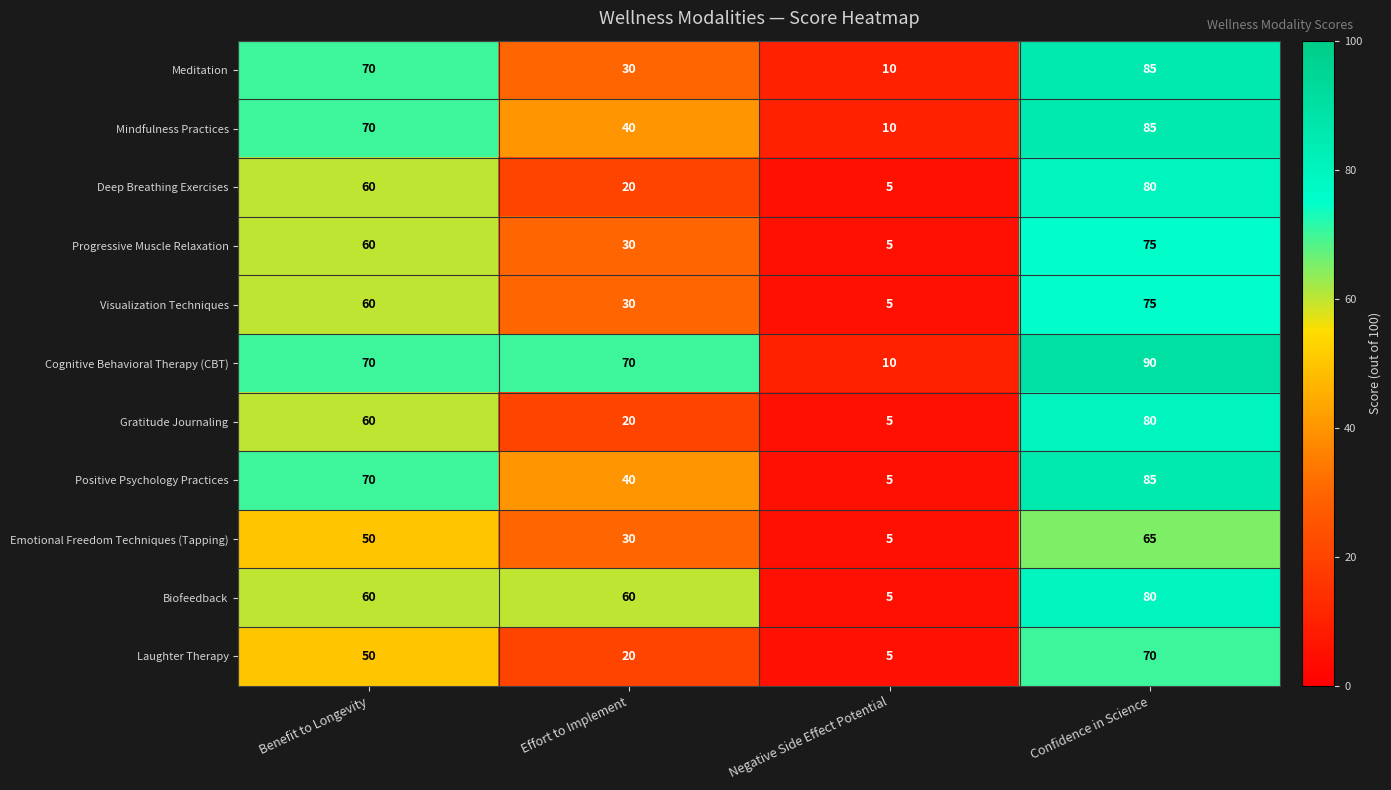

What value does the Mindfulness Practices series have at Confidence in Science?

85